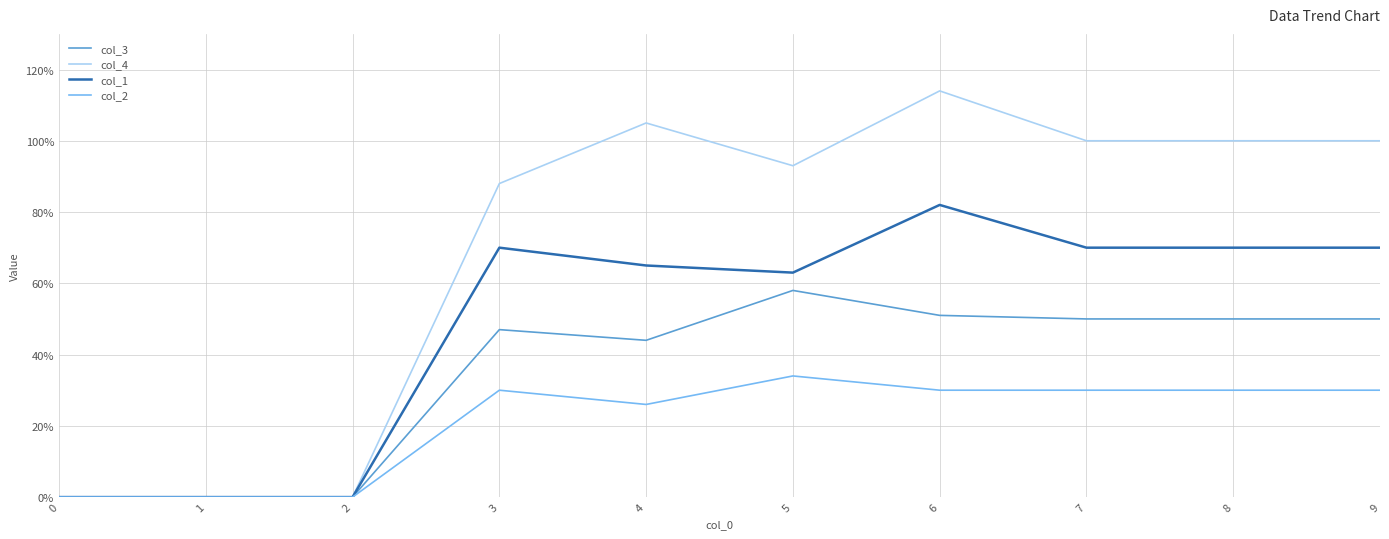

The value of col_1 at 7 is 18. True or false?

False